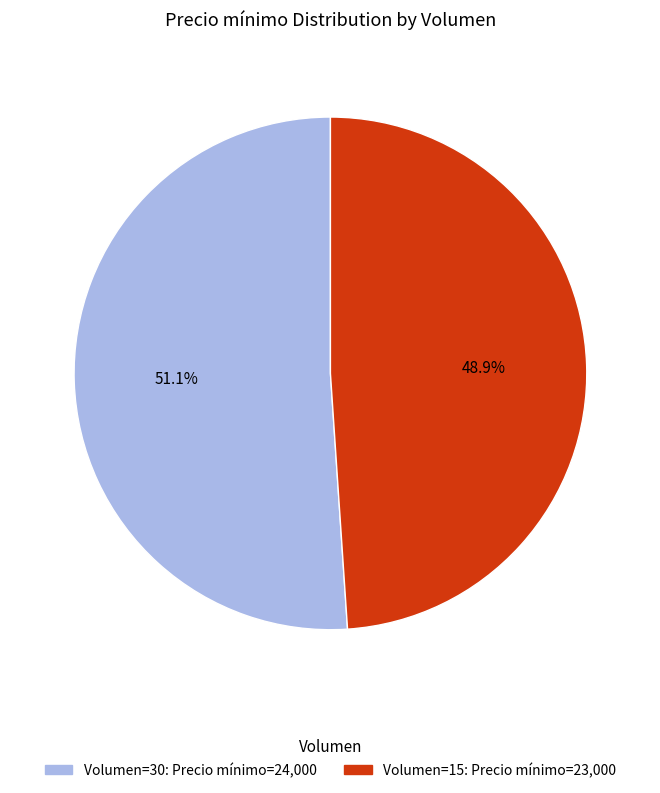

Is there a majority slice in this chart?

Yes